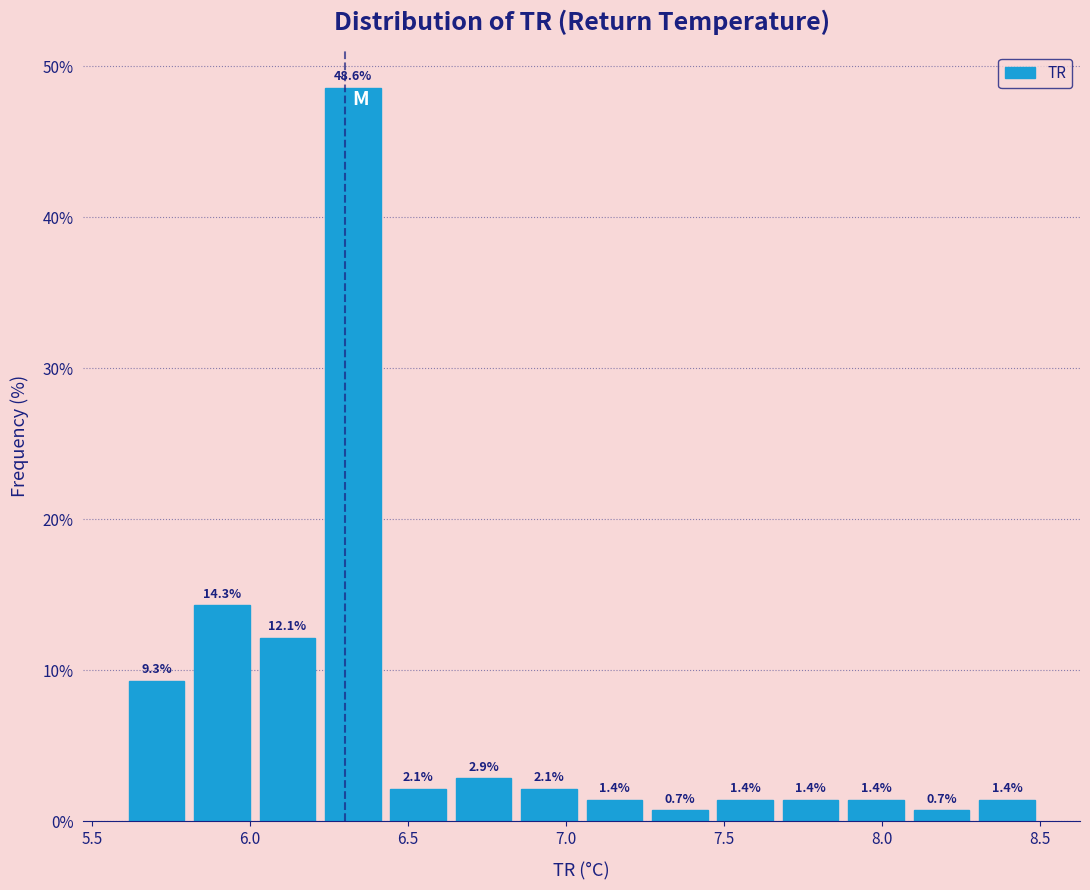

Which range on the x-axis has the tallest bar?

6.20 to 6.45